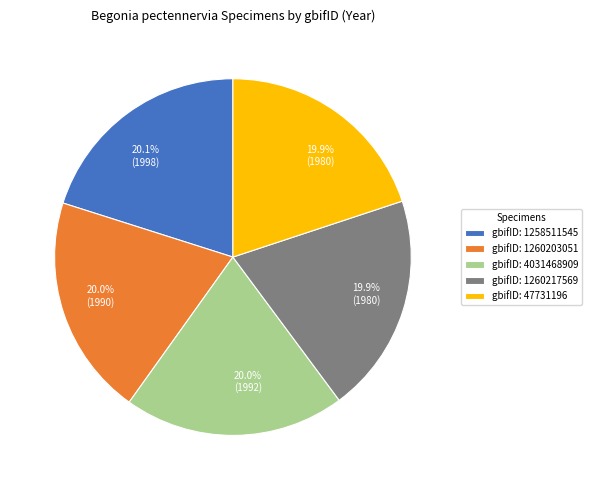

Do gbifID: 1260203051 and gbifID: 47731196 together represent more than half of the pie?

No